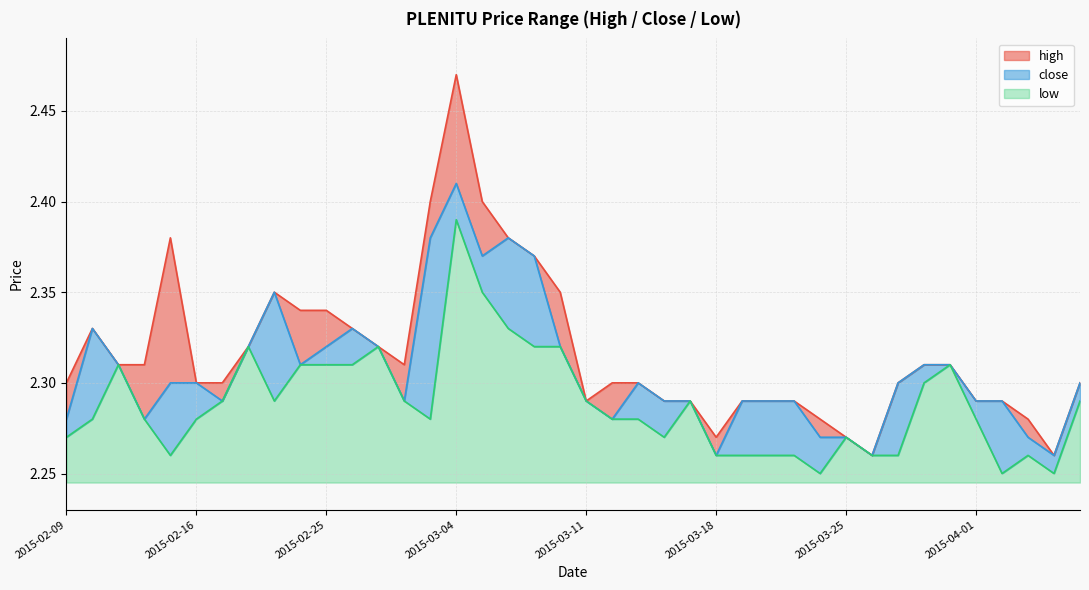

What is the total value across all series at 2015-03-30?

6.9